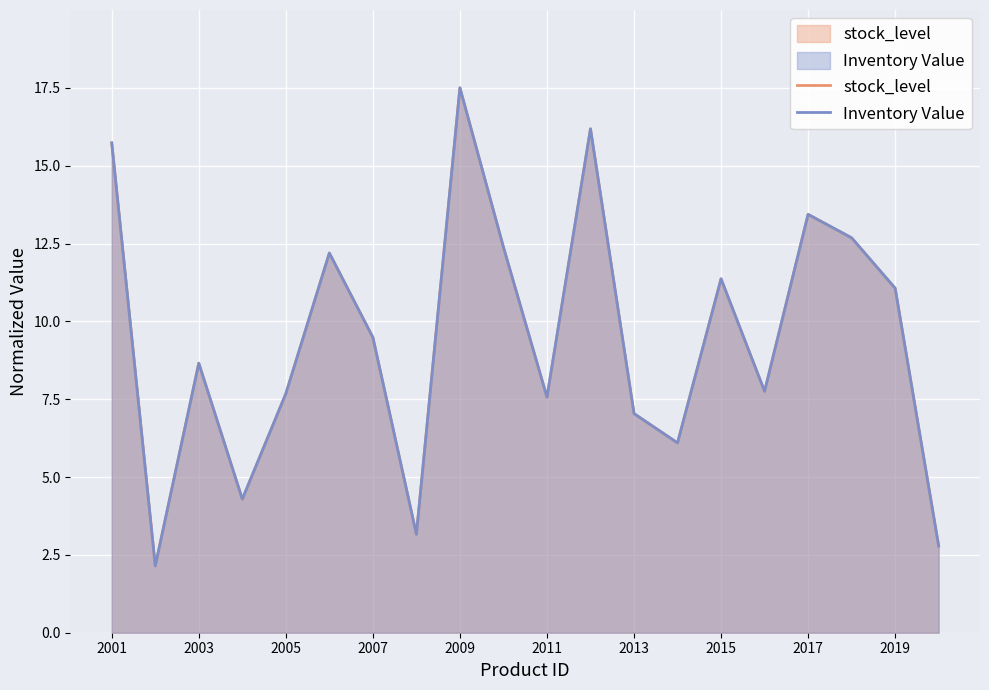

How many series are shown in this chart?

2